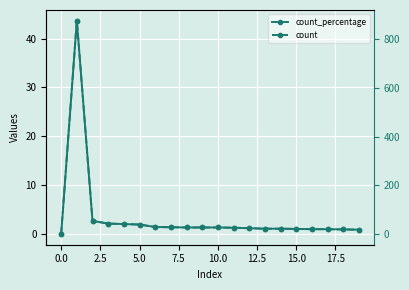

Between −2.5 and 19, which series saw the biggest shift?

count